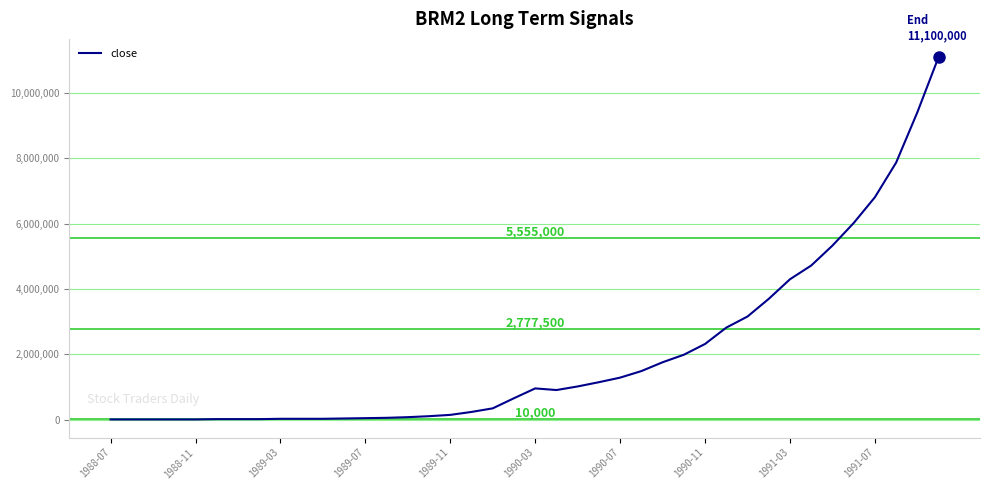

Where does the data first go above 910000?

1990-03